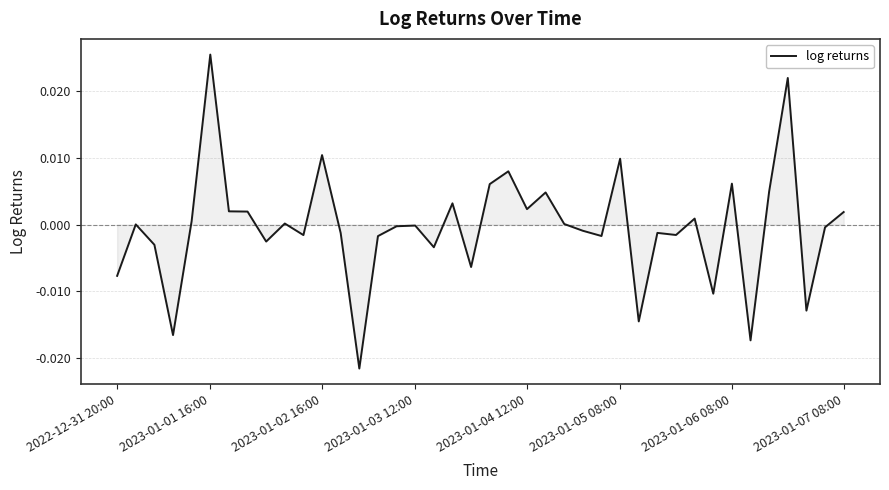

Which category has the highest value across all series?

2023-01-01 16:00